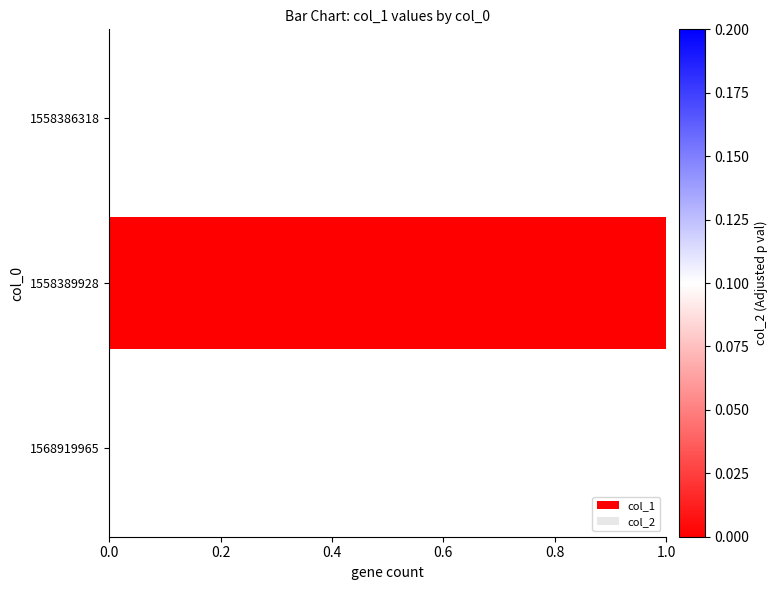

What is the change in value from 1558386318 to 1558389928?

+1